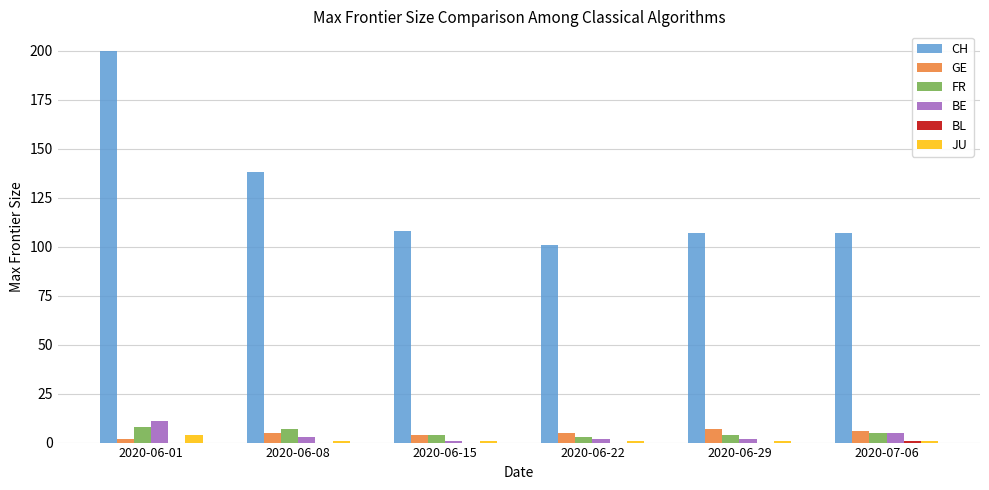

What is the sum of all FR values?

31